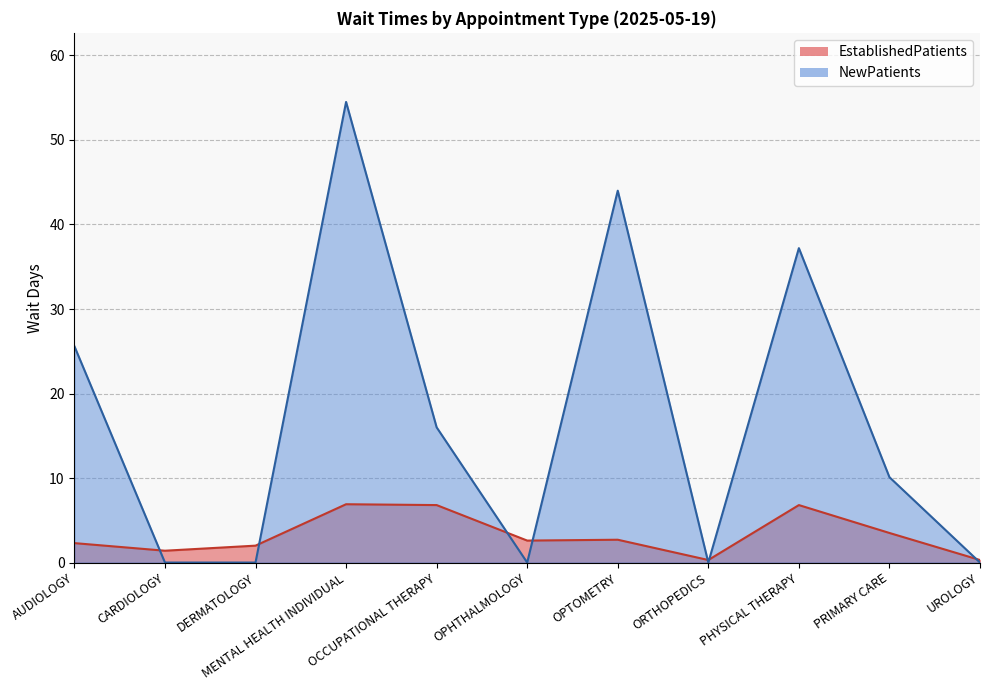

Which series changed the most between DERMATOLOGY and PHYSICAL THERAPY?

NewPatients